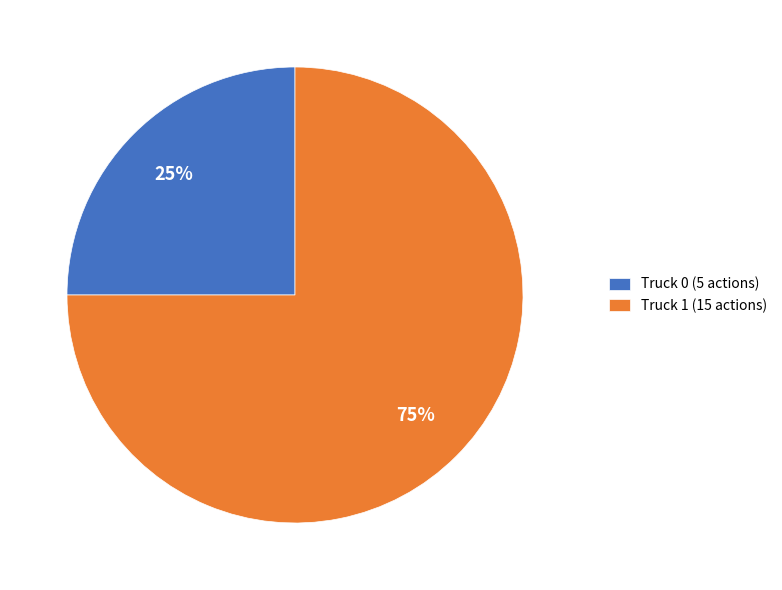

How many slices are in this pie chart?

2